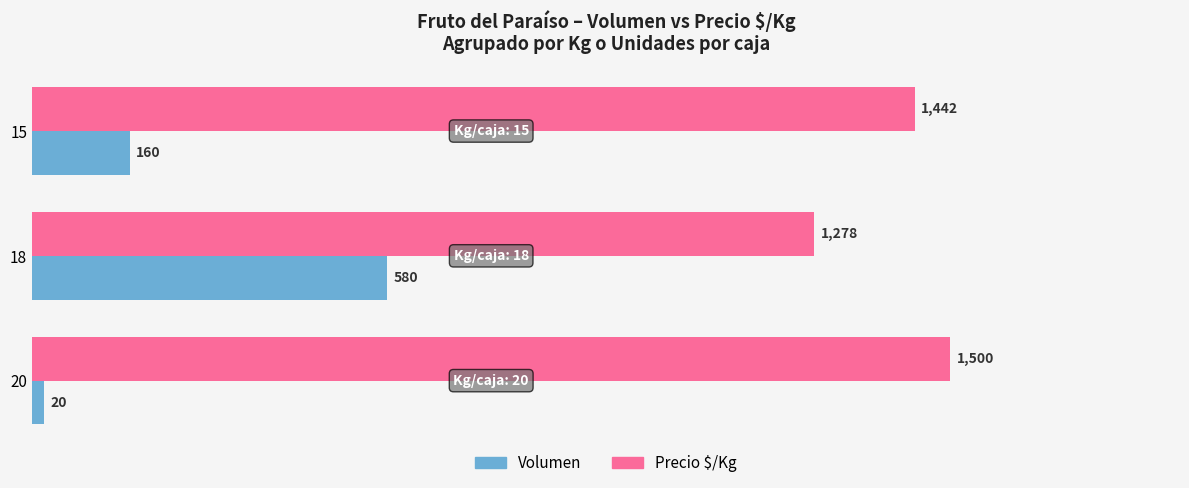

What is the difference between the highest and lowest values at 20?

1480